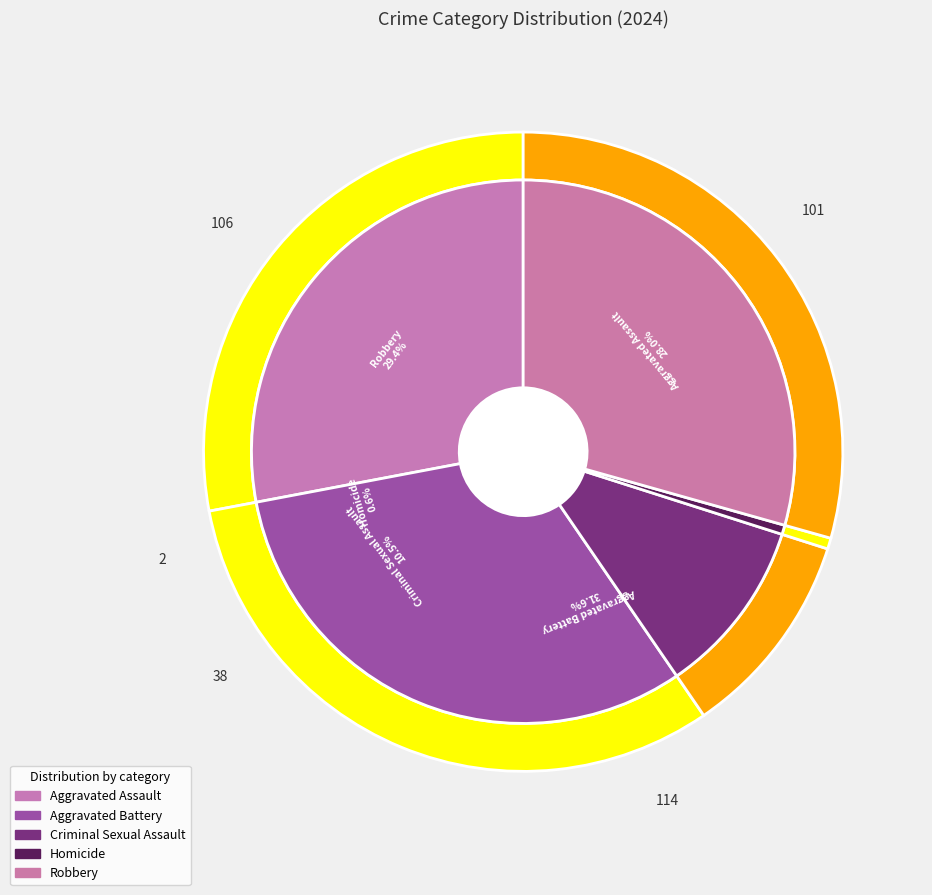

Does values_2024 account for over 50% of the chart?

No